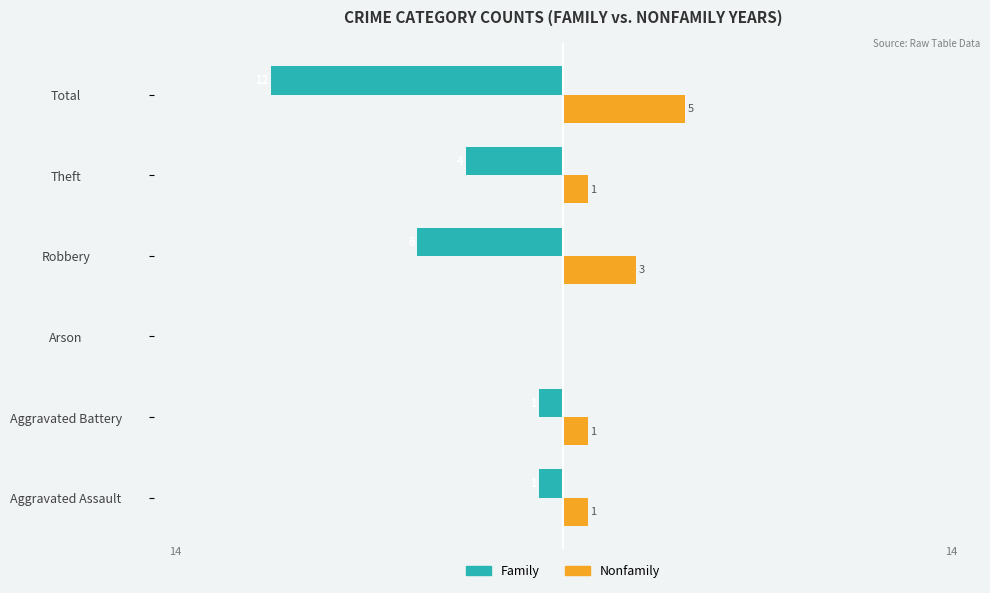

What is the maximum value for Nonfamily?

5